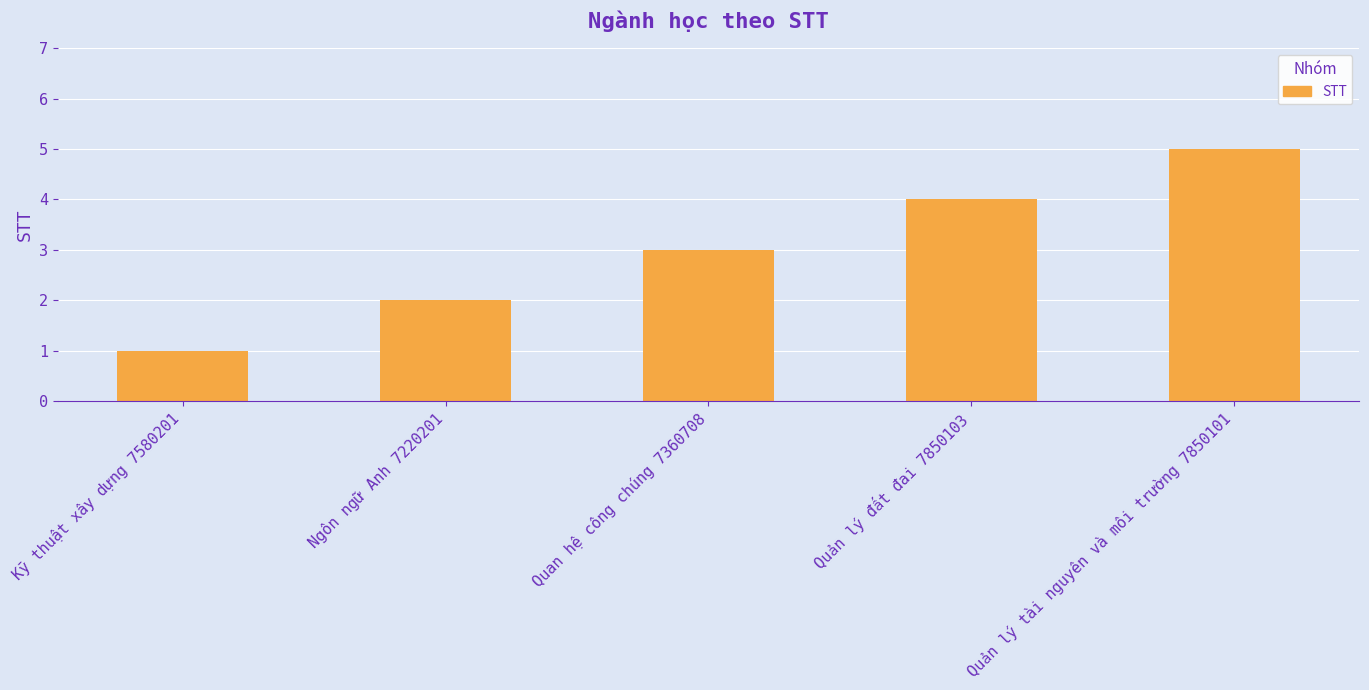

Which category has the lowest value across all series?

Kỹ thuật xây dựng 7580201